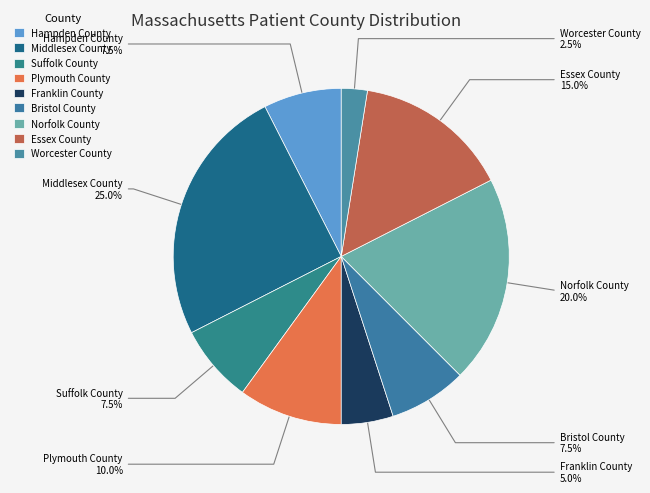

How many slices are in this pie chart?

9